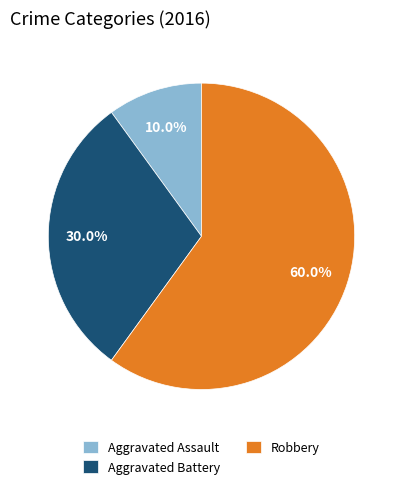

Is there a majority slice in this chart?

Yes